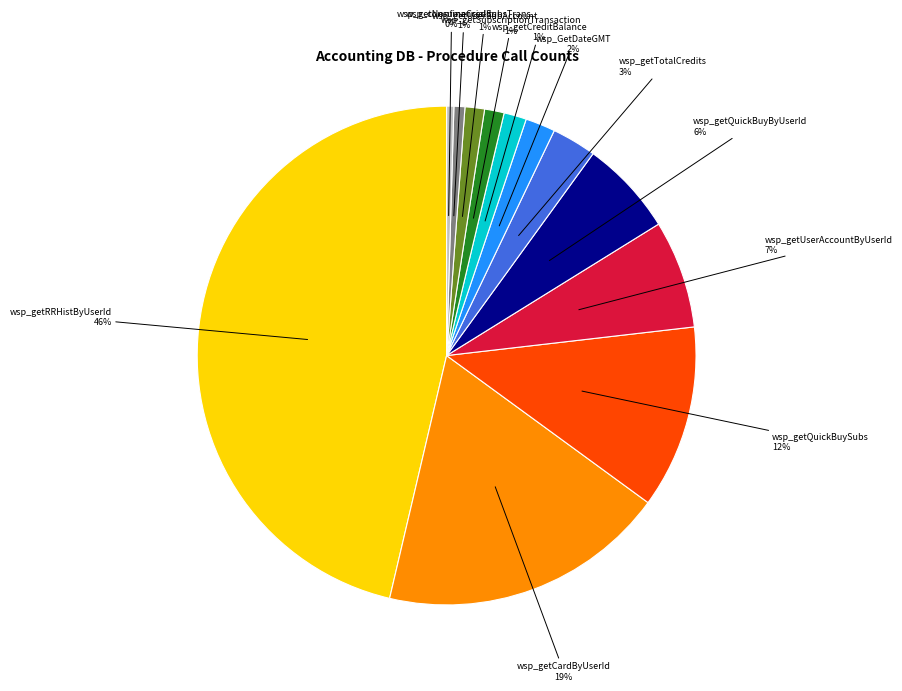

Is there any slice that represents more than half of the pie?

No